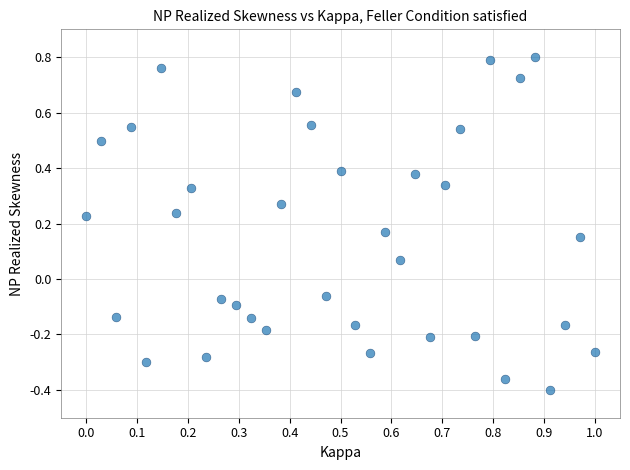

What is the range of Y values (max minus min)?

1.2